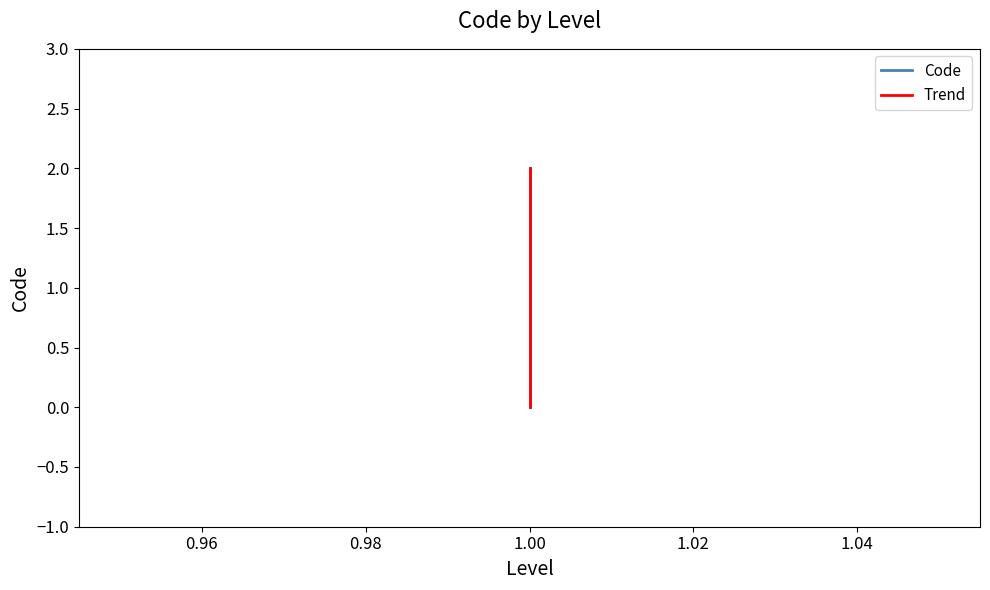

What is the average value of the Code series?

1.0